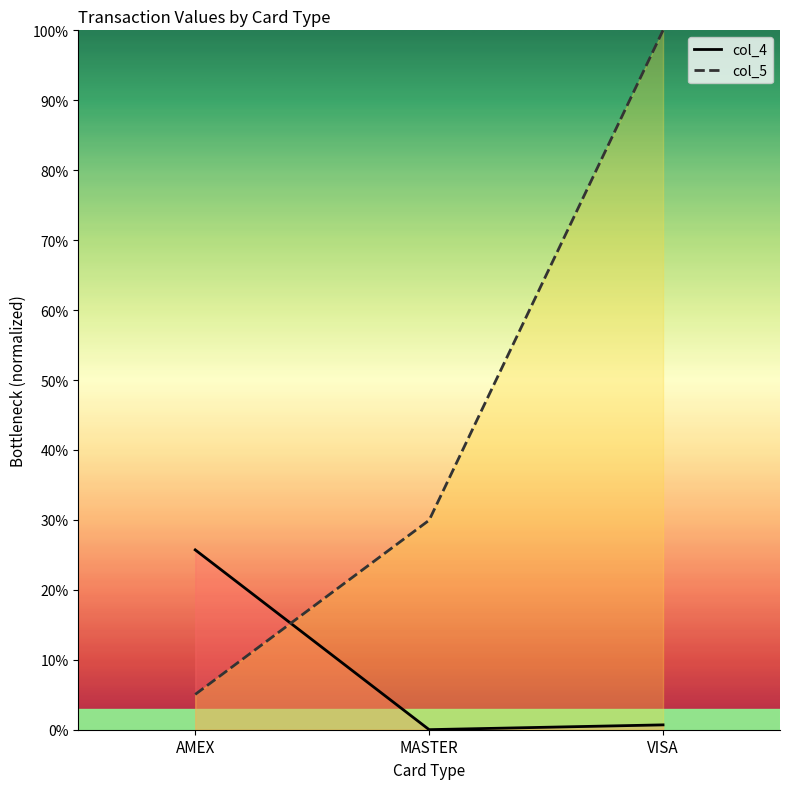

At which label is col_4 closest to 12?

VISA